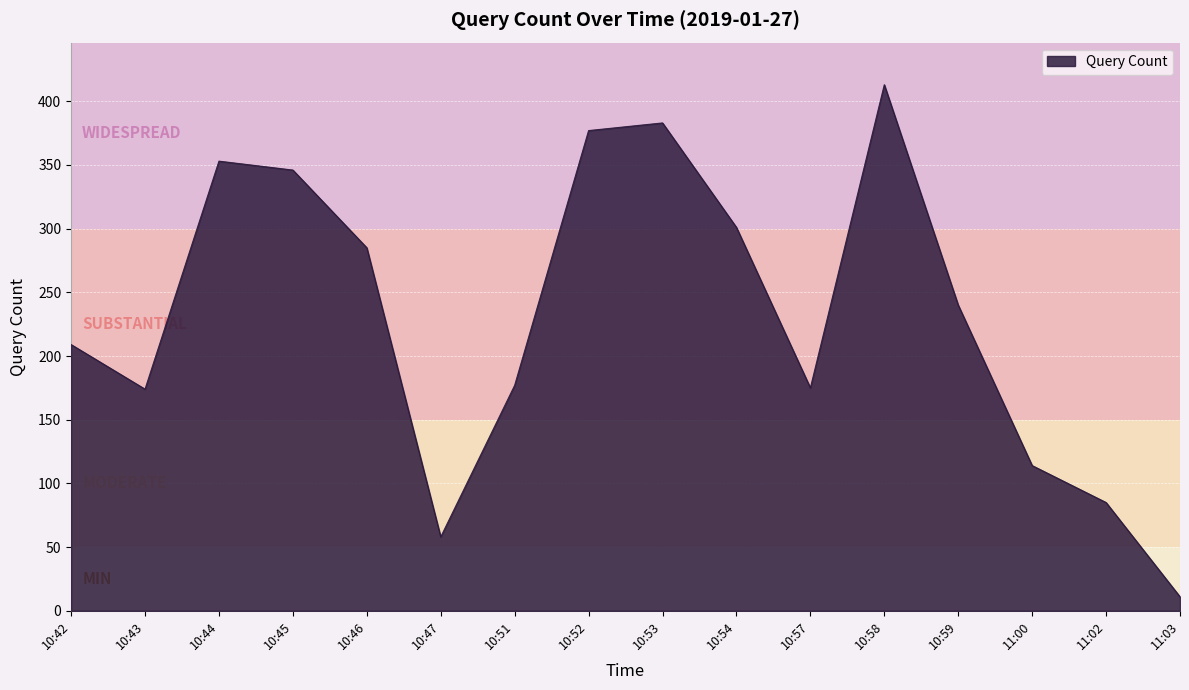

At which label does the data first exceed 240?

10:44